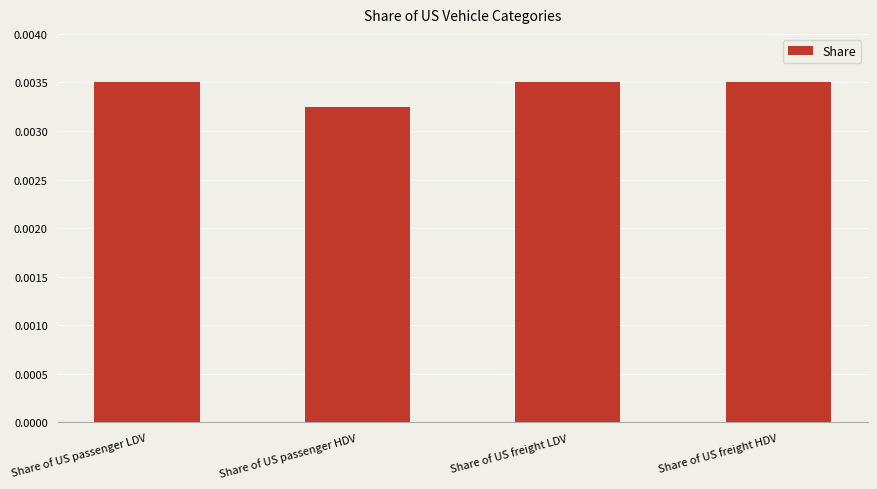

At which label is the value closest to 0?

Share of US passenger HDV